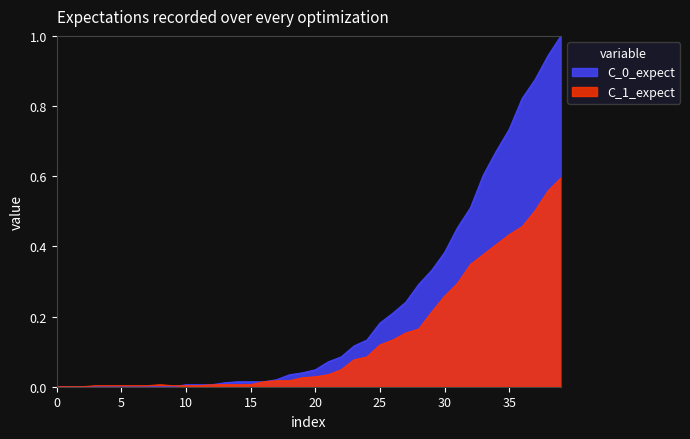

What is the greatest value displayed?

1.0